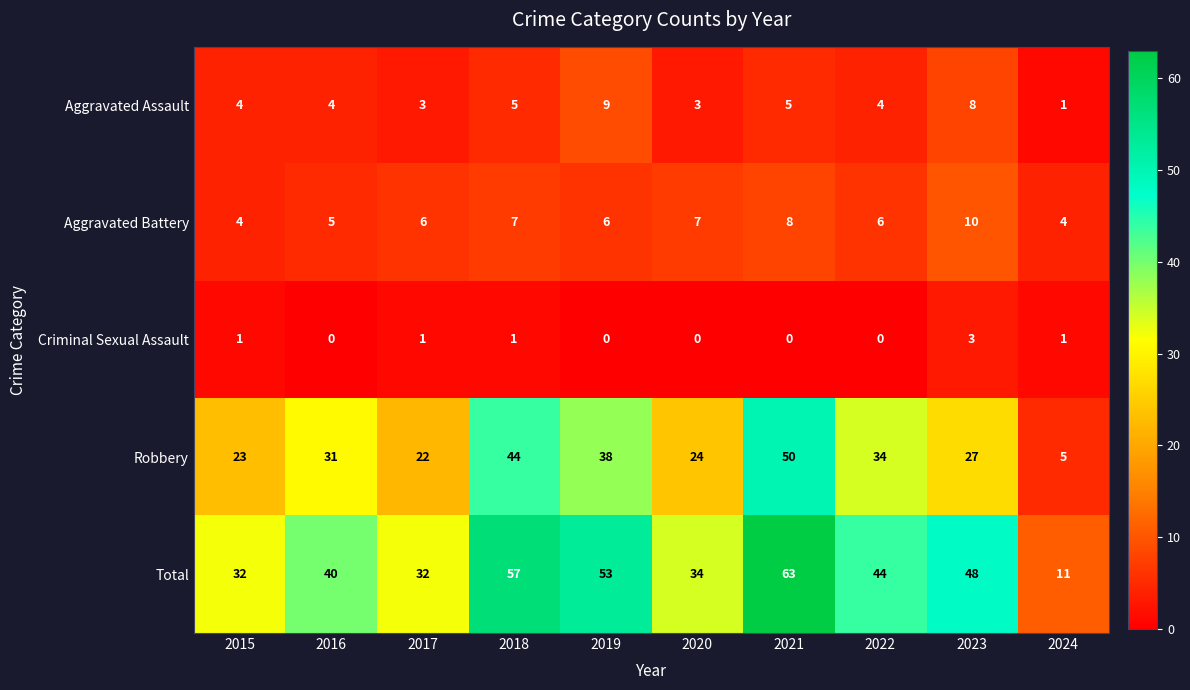

Which series has the largest range (max minus min)?

Total